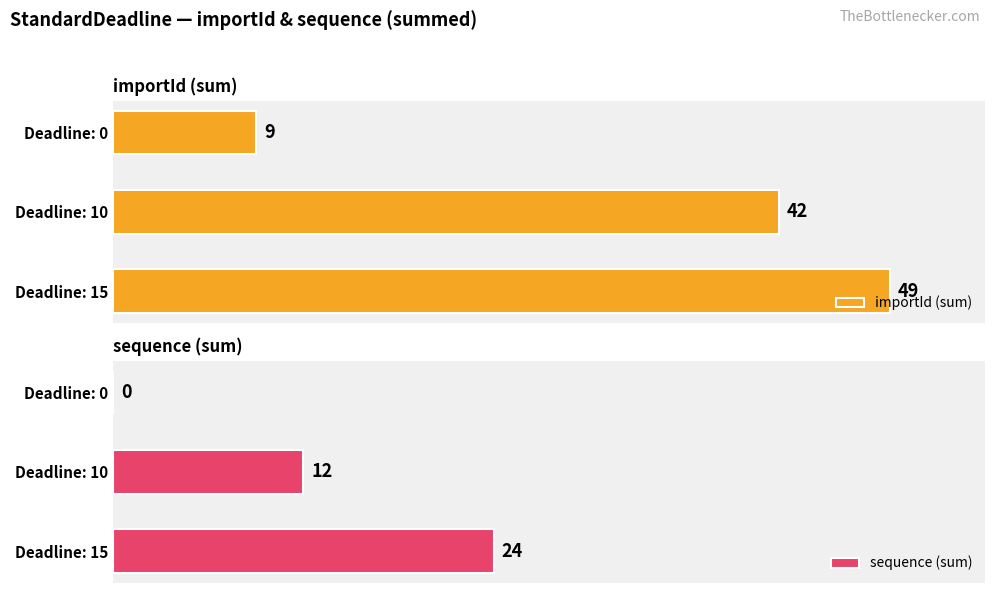

At which label is sequence (sum) closest to 12?

Deadline: 10